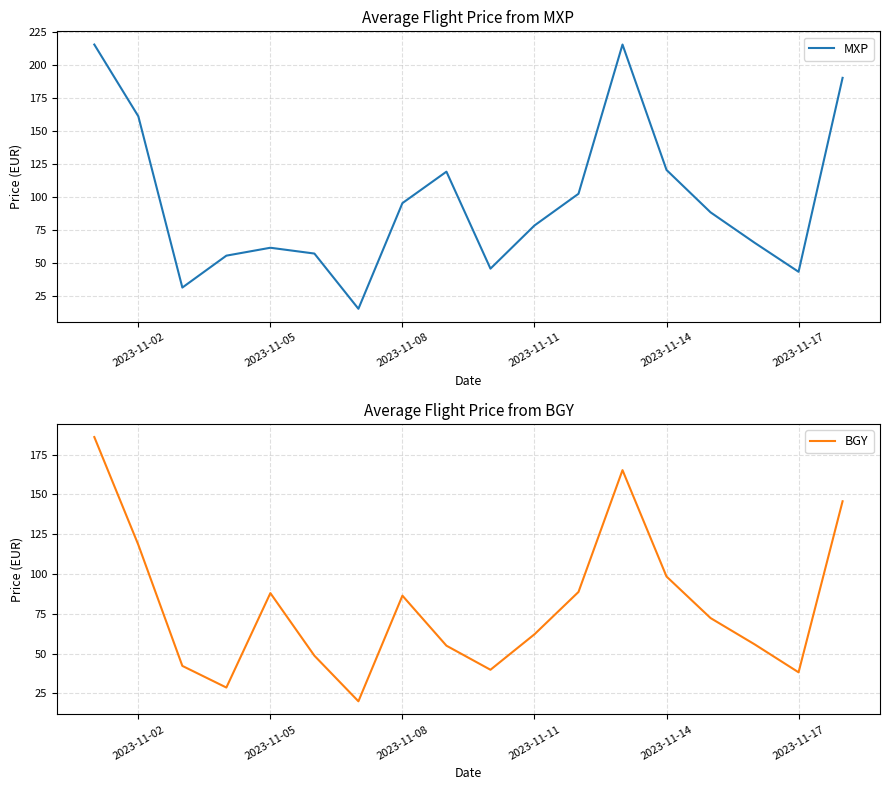

Rank the series by their maximum value, from lowest to highest.

BGY, MXP